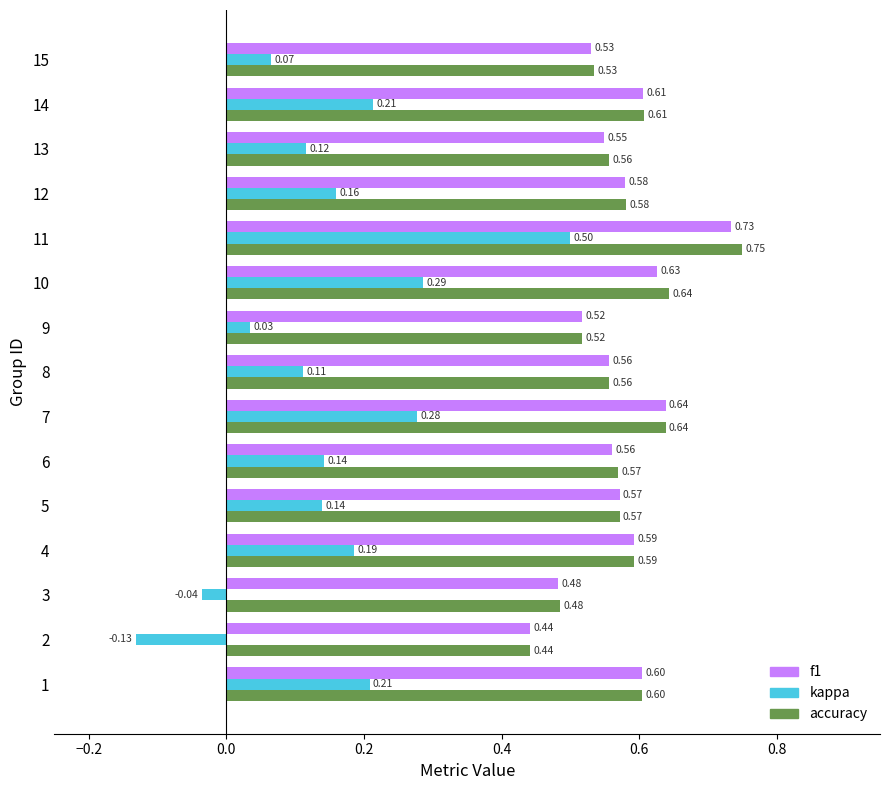

How many values in kappa are below zero?

2